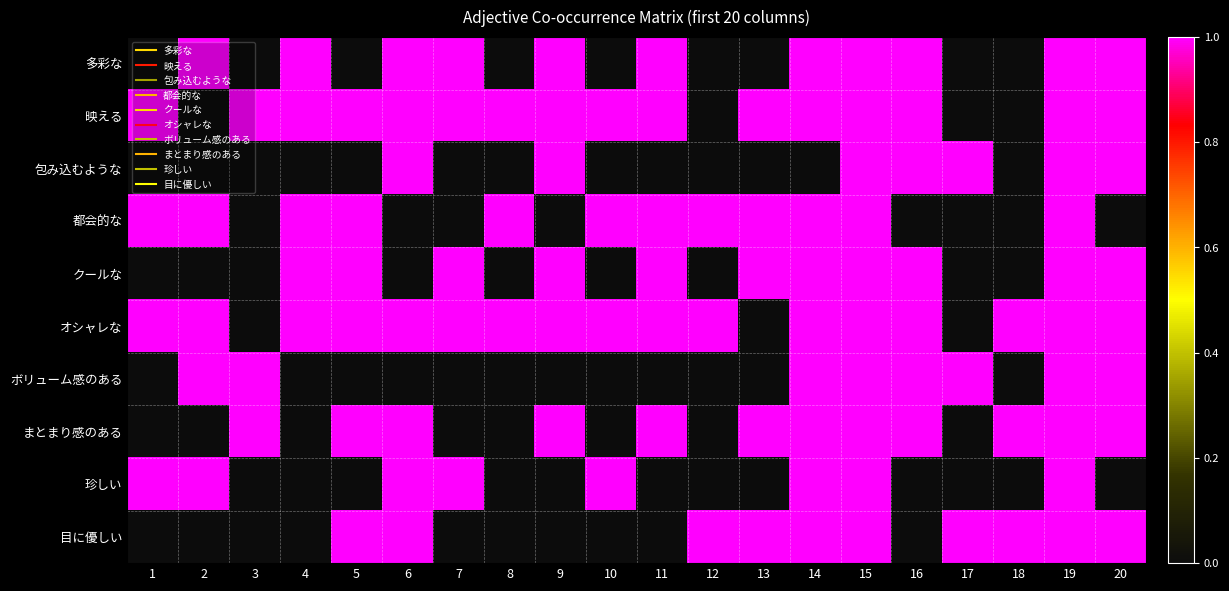

List the series in order of their peak value, lowest first.

多彩な, 映える, 包み込むような, 都会的な, クールな, オシャレな, ボリューム感のある, まとまり感のある, 珍しい, 目に優しい